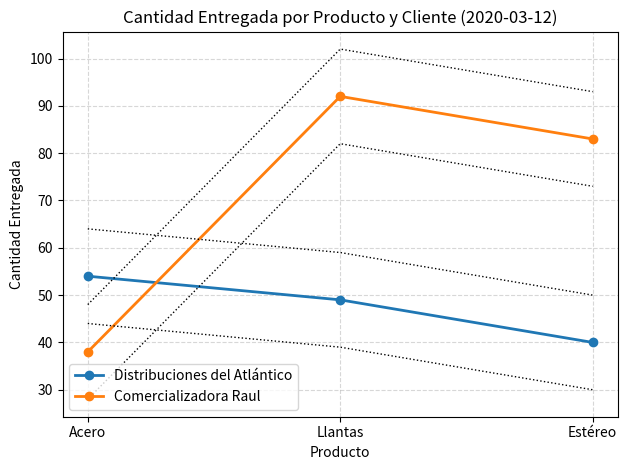

Which series has the widest spread of values?

Comercializadora Raul